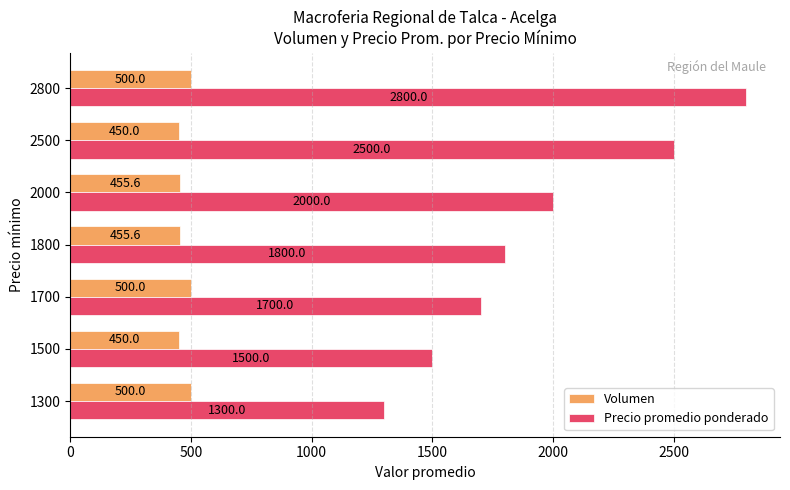

Where is Precio promedio ponderado nearest to the value 2050?

2000